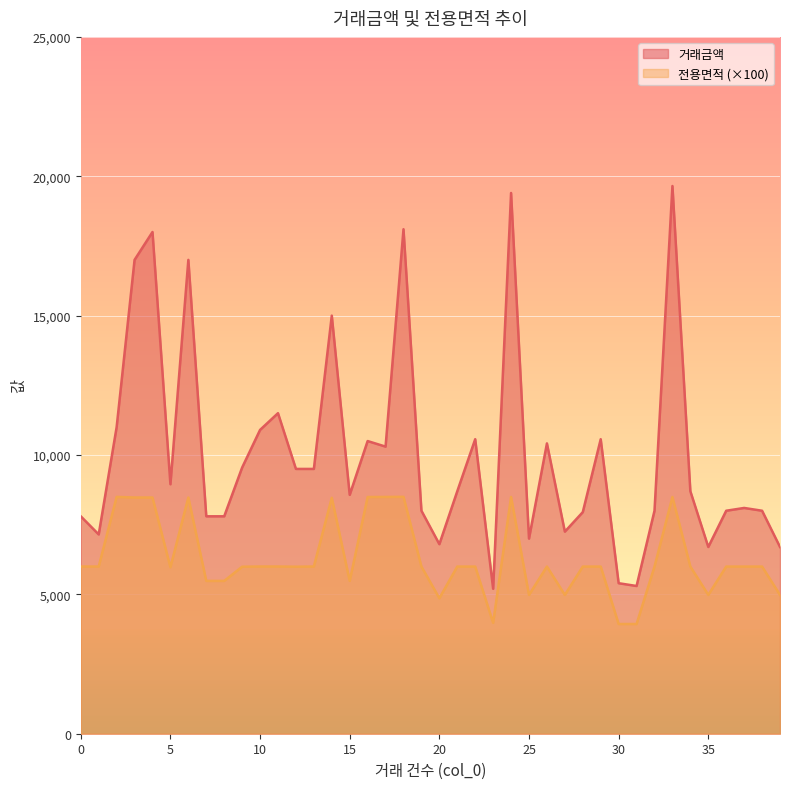

Reading left to right, list all the values displayed in this chart.

거래금액: 7800.0	7150.0	11000.0	17000.0	18000.0	8950.0	17000.0	7800.0	7800.0	9550.0	10900.0	11500.0	9500.0	9500.0	15000.0	8570.0	10500.0	10300.0	18100.0	8000.0	6800.0	8700.0	10566.0	5200.0	19400.0	7000.0	10416.0	7250.0	7950.0	10566.0	5400.0	5300.0	8000.0	19650.0	8700.0	6700.0	8000.0	8100.0	8000.0	6700.0
전용면적: 5998.1	5998.1	8496.0	8474.5	8474.5	5973.0	8474.5	5482.5	5482.5	5991.5	5999.0	5999.0	5991.5	5999.0	8464.0	5482.5	8492.0	8495.0	8499.2	5997.0	4860.0	5997.0	5997.0	3978.0	8493.6	4980.0	5997.0	4980.0	5997.0	5997.0	3936.0	3936.0	5997.0	8493.6	5997.0	4980.0	5997.0	5997.0	5997.0	4980.0